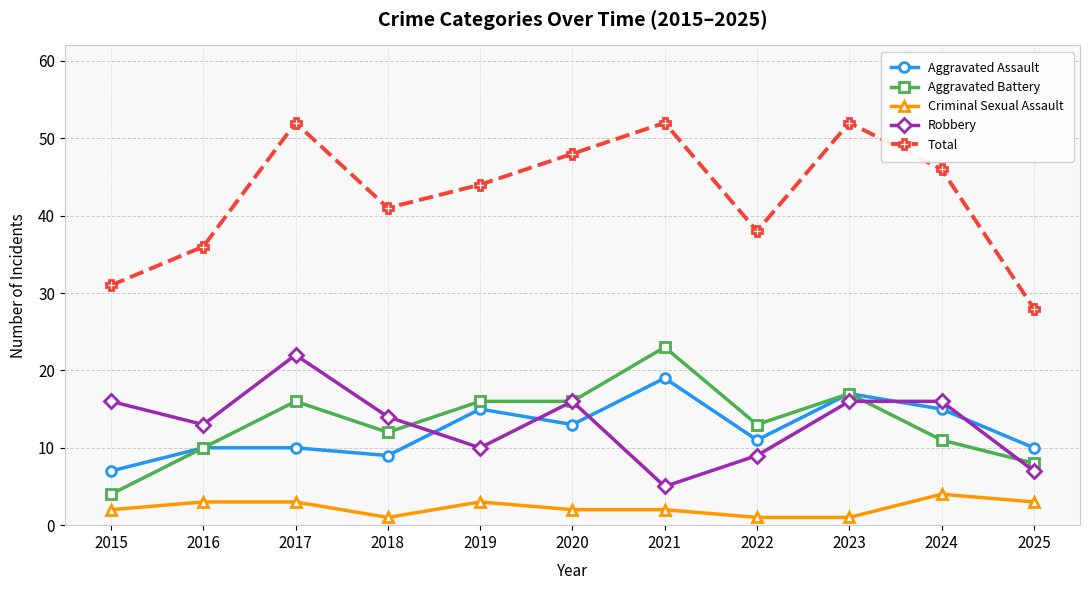

Which series has the largest range (max minus min)?

Total